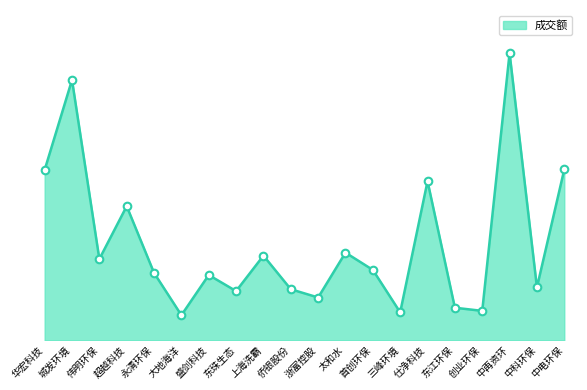

What is the ratio of the value at 创业环保 to the value at 中电环保?

0.2